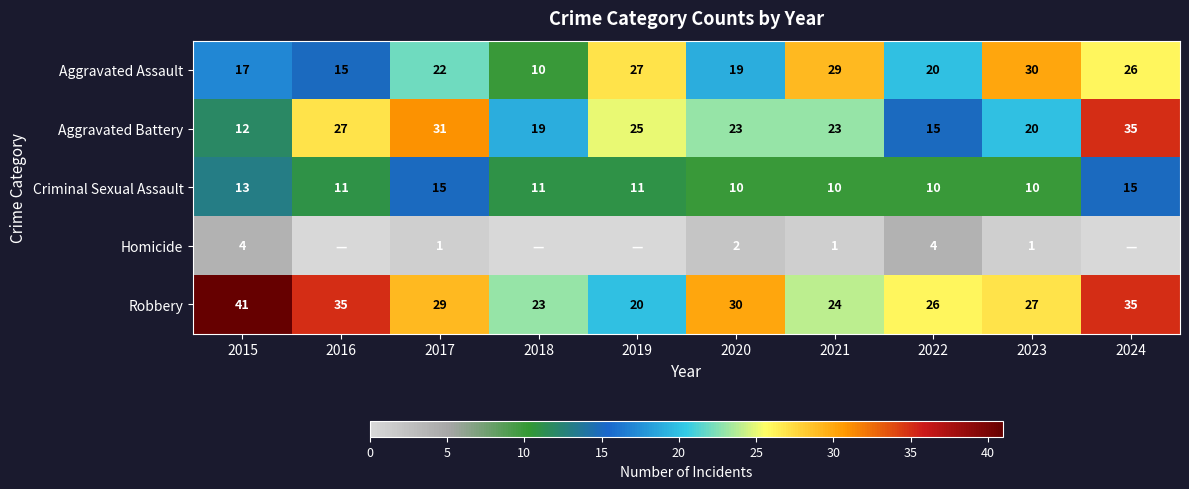

How many categories are shown in the chart?

10